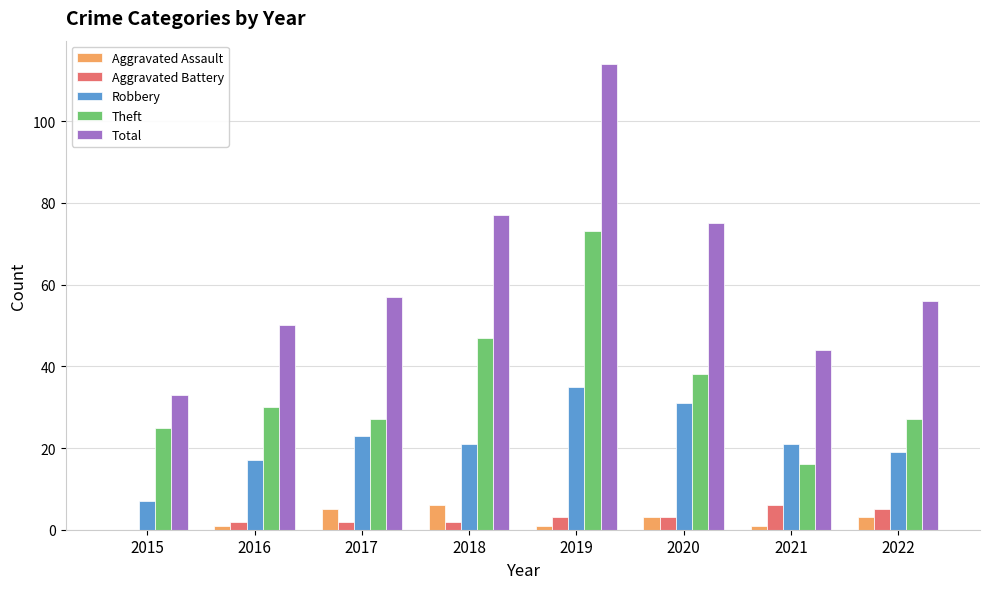

The value of Robbery at 2017 is 9. True or false?

False